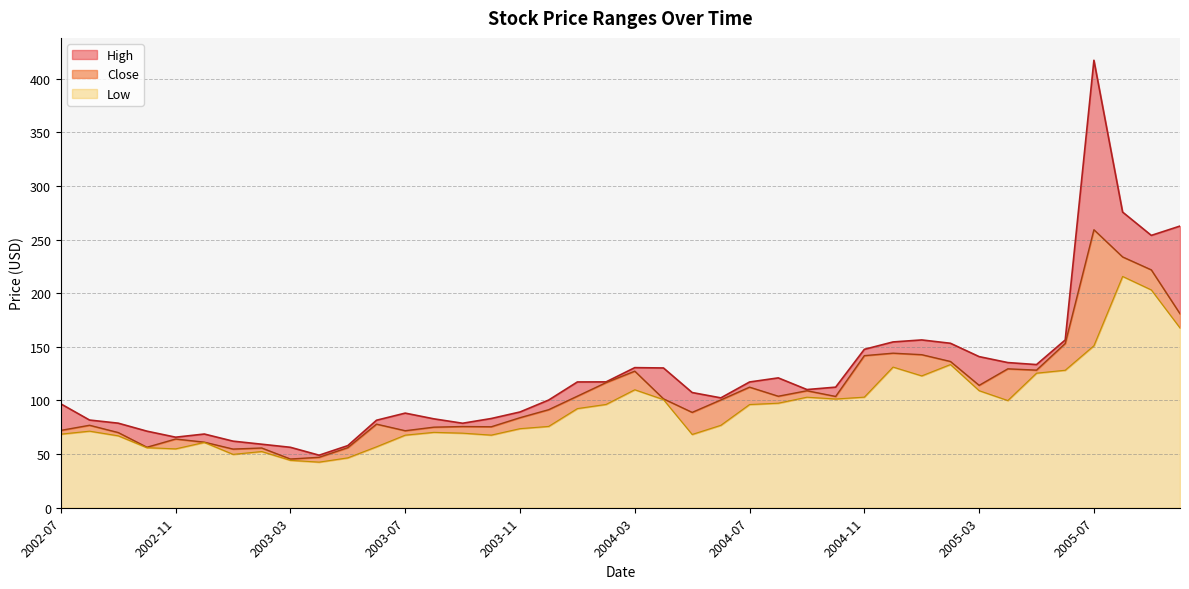

True or false: Close has more than 0 points higher than both neighbors.

True